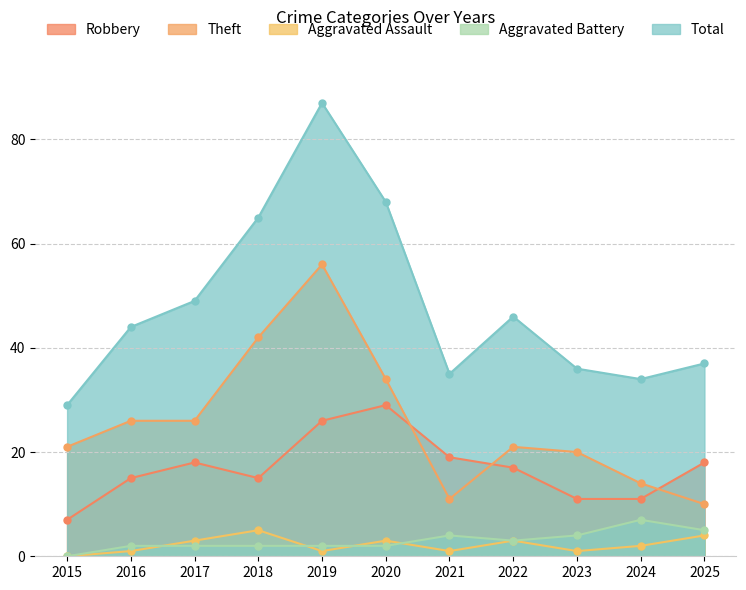

What are all the series names shown in the legend?

Robbery, Theft, Aggravated Assault, Aggravated Battery, Total